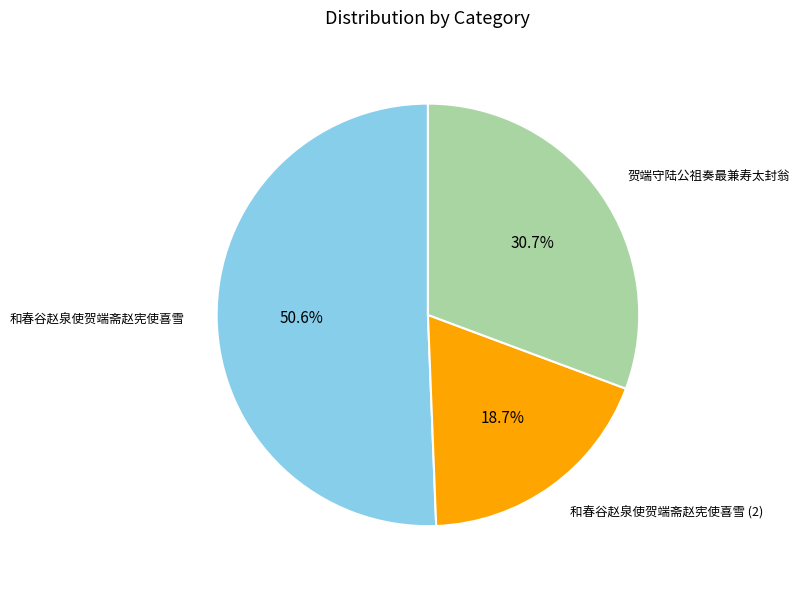

What percentage is NOT represented by 贺端守陆公祖奏最兼寿太封翁?

69.3%